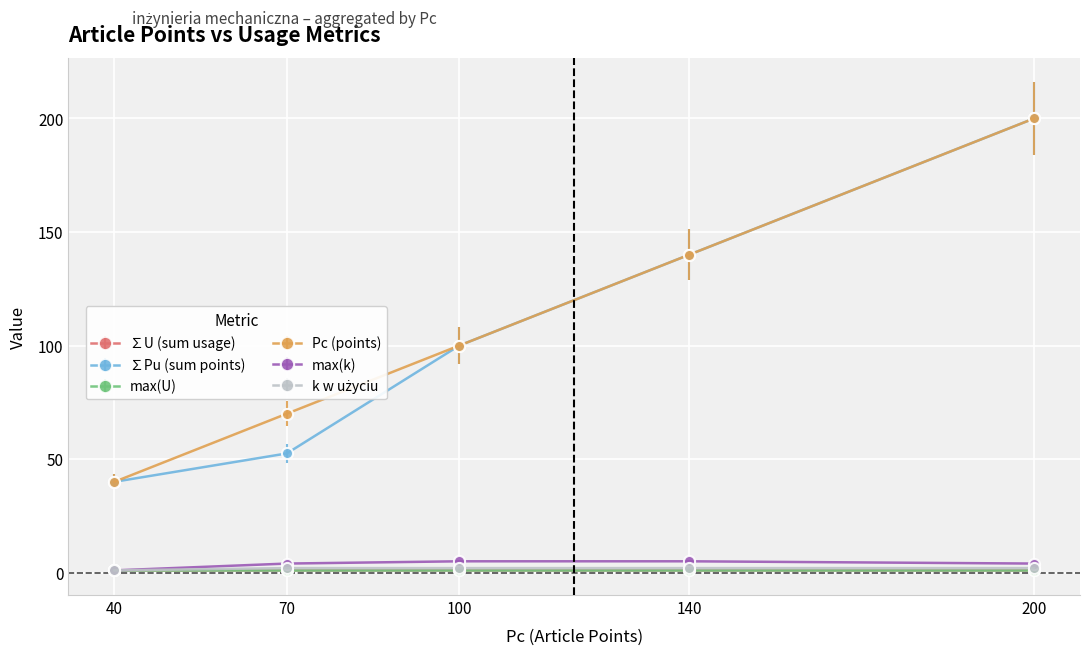

What is the value of the ∑Pu (sum points) point at the 3rd from the left?

100.0